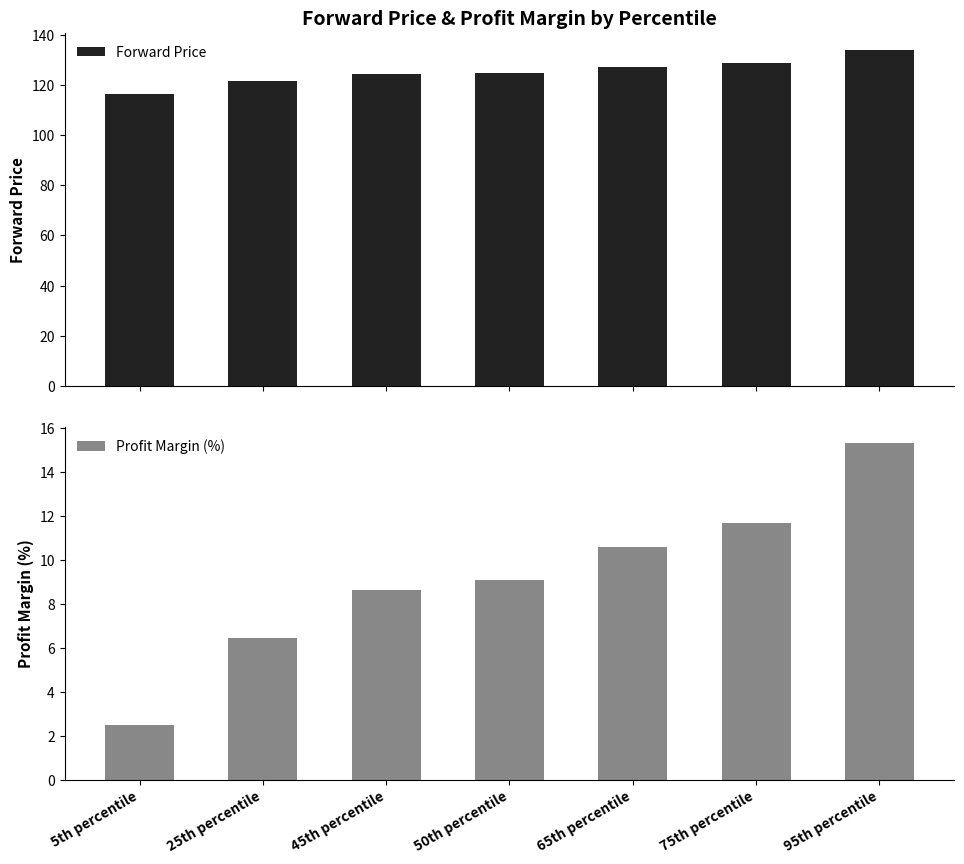

What is the highest value of the Forward Price series?

134.0